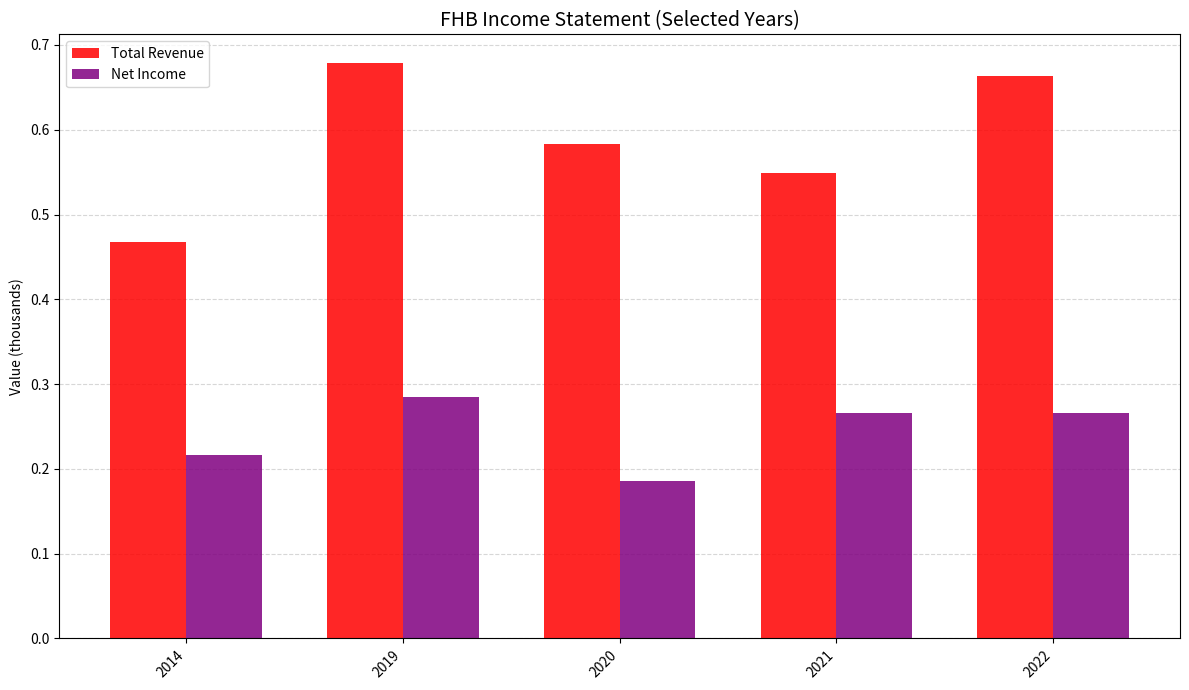

True or false: Net Income has a value of 0.4 at 2014.

False